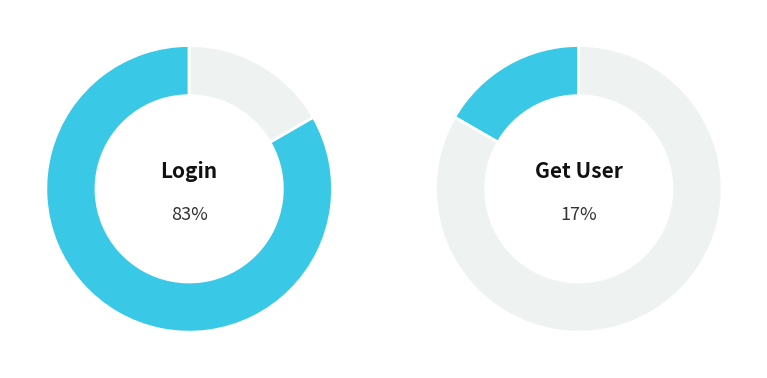

What percentage is NOT represented by User will Login valid data?

16.7%